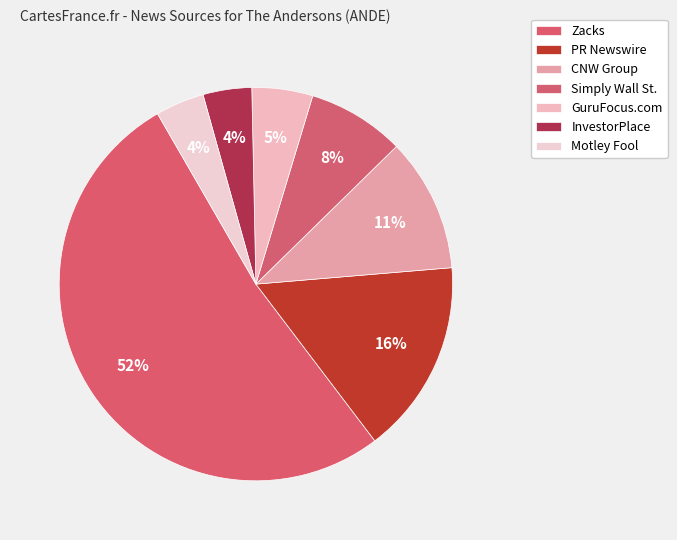

Is Zacks the majority of the pie?

Yes